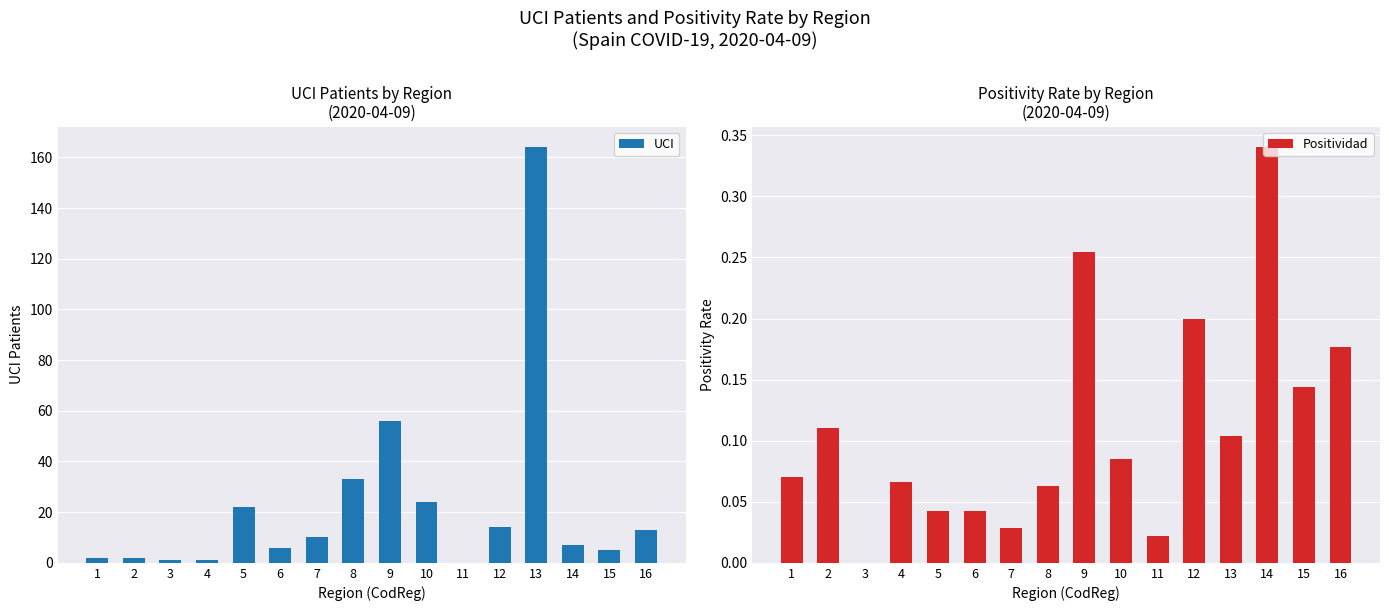

List the series in order of their overall mean, highest first.

UCI, Positividad